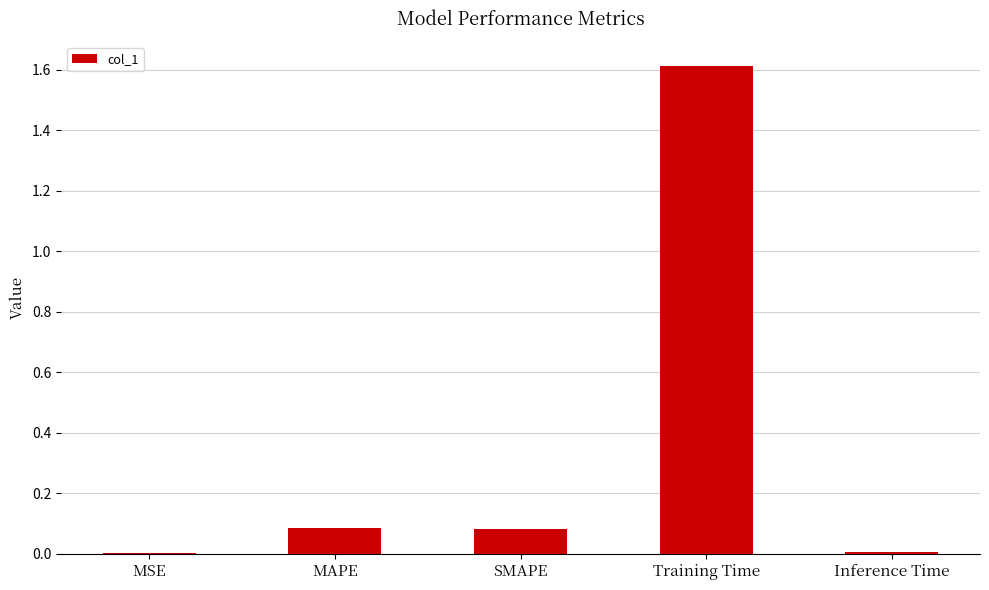

What is the change in value from SMAPE to Training Time?

+1.5